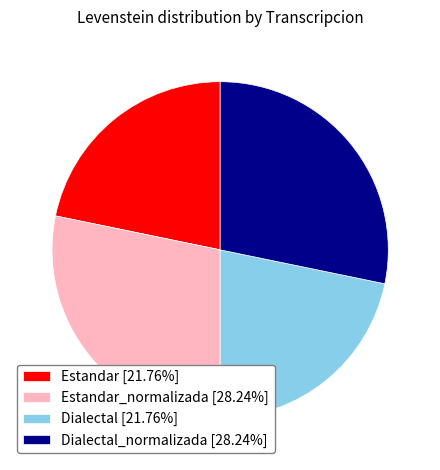

Does Estandar_normalizada [28.24%] represent more than half of the total?

No